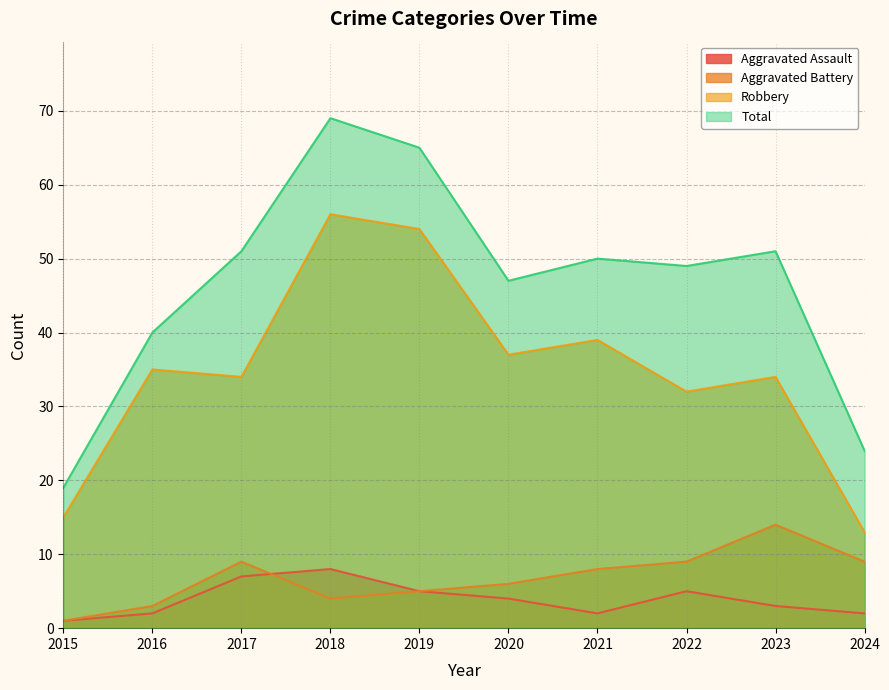

How many interior local valleys does the Total series have?

2